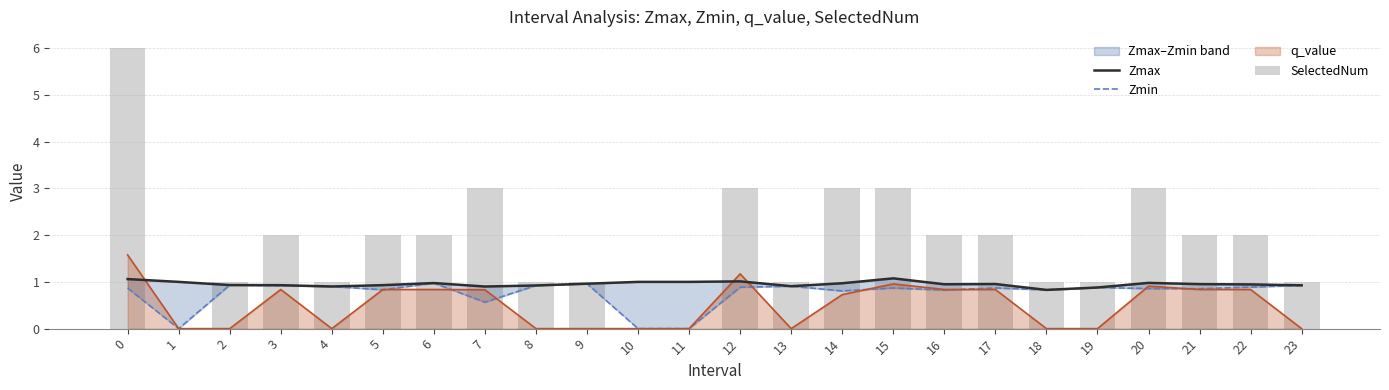

What is the value of the Zmin bar at the 24th from the left?

0.9